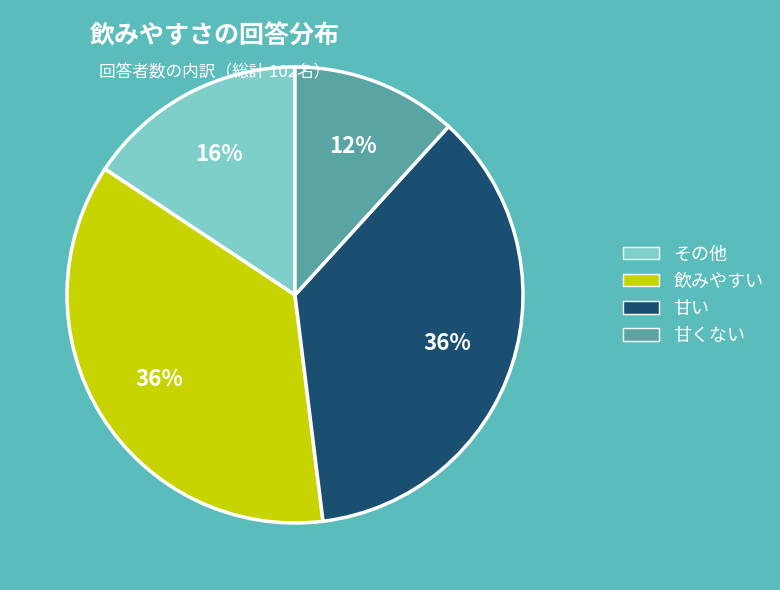

The 甘くない slice represents 12% of the pie. True or false?

True